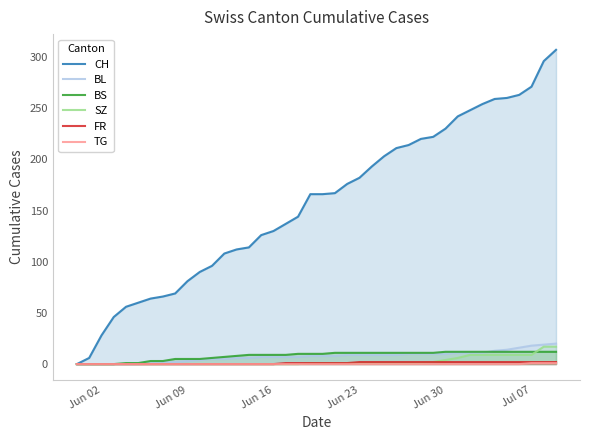

What is the highest value of the CH series?

307